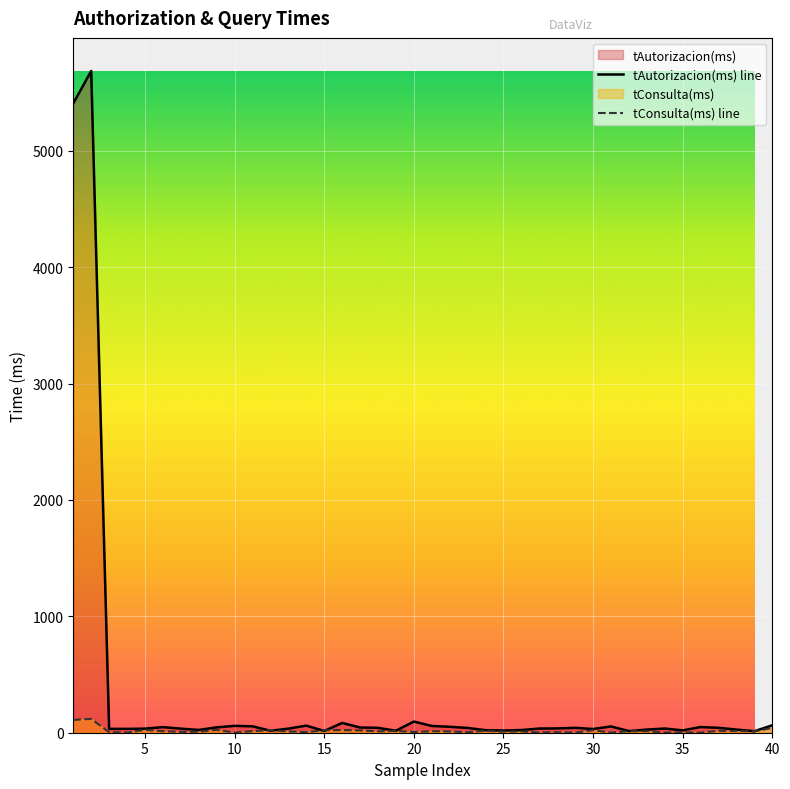

List the labels in order of tConsulta(ms) value, smallest first.

10, 4, 29, 31, 34, 36, 27, 35, 3, 23, 28, 14, 20, 7, 8, 25, 13, 22, 26, 18, 39, 6, 21, 32, 33, 11, 38, 19, 37, 24, 17, 15, 12, 30, 16, 5, 9, 40, 1, 2